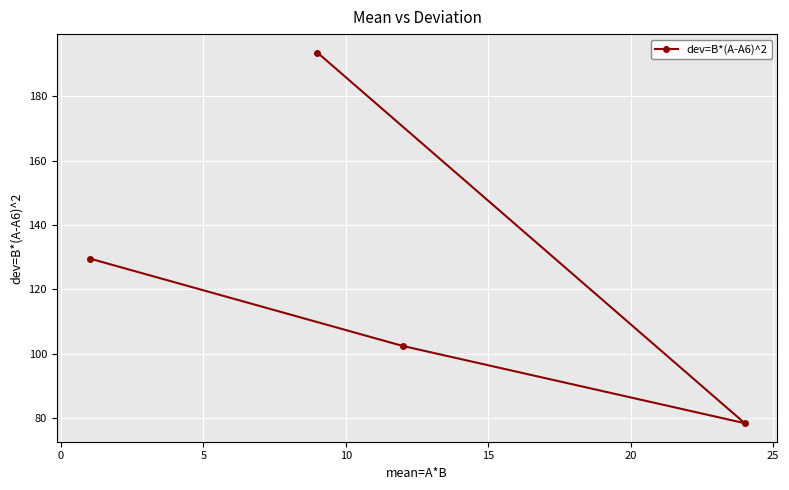

How many interior local valleys (lower than both neighbors) does the data have?

1